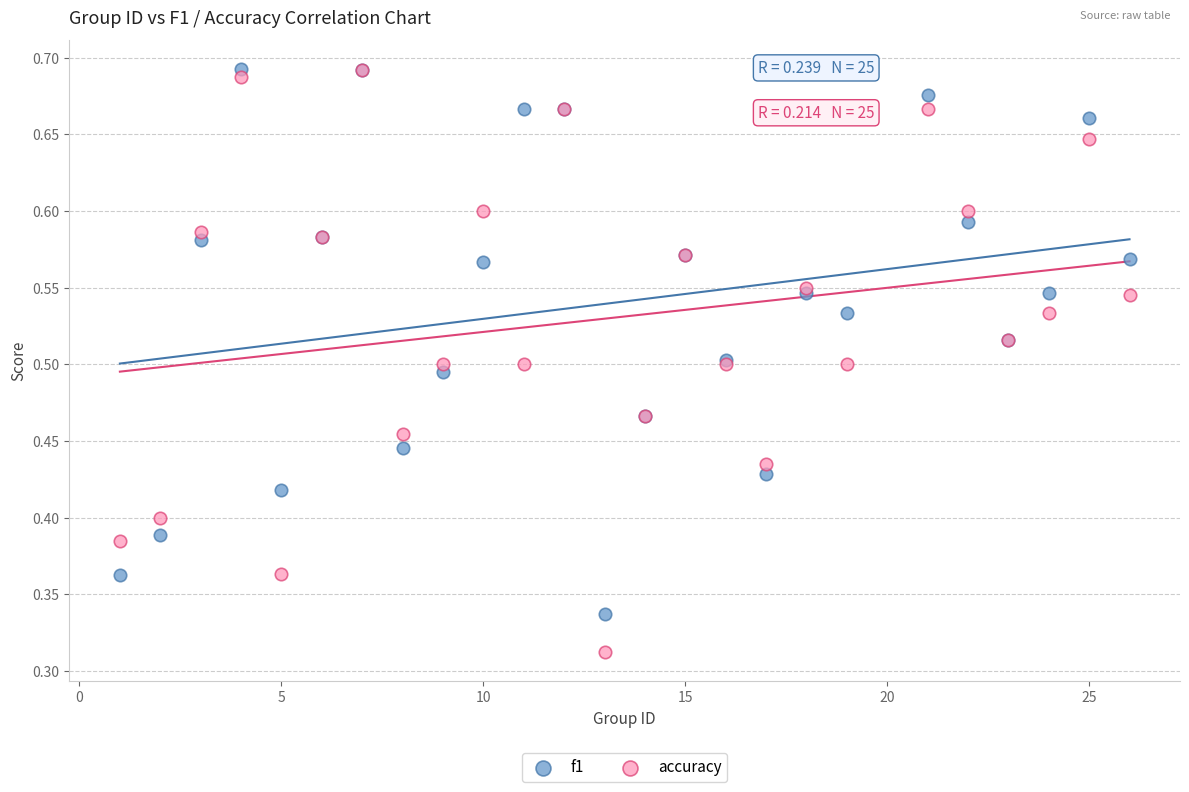

What are all the series names shown in the legend?

f1, accuracy